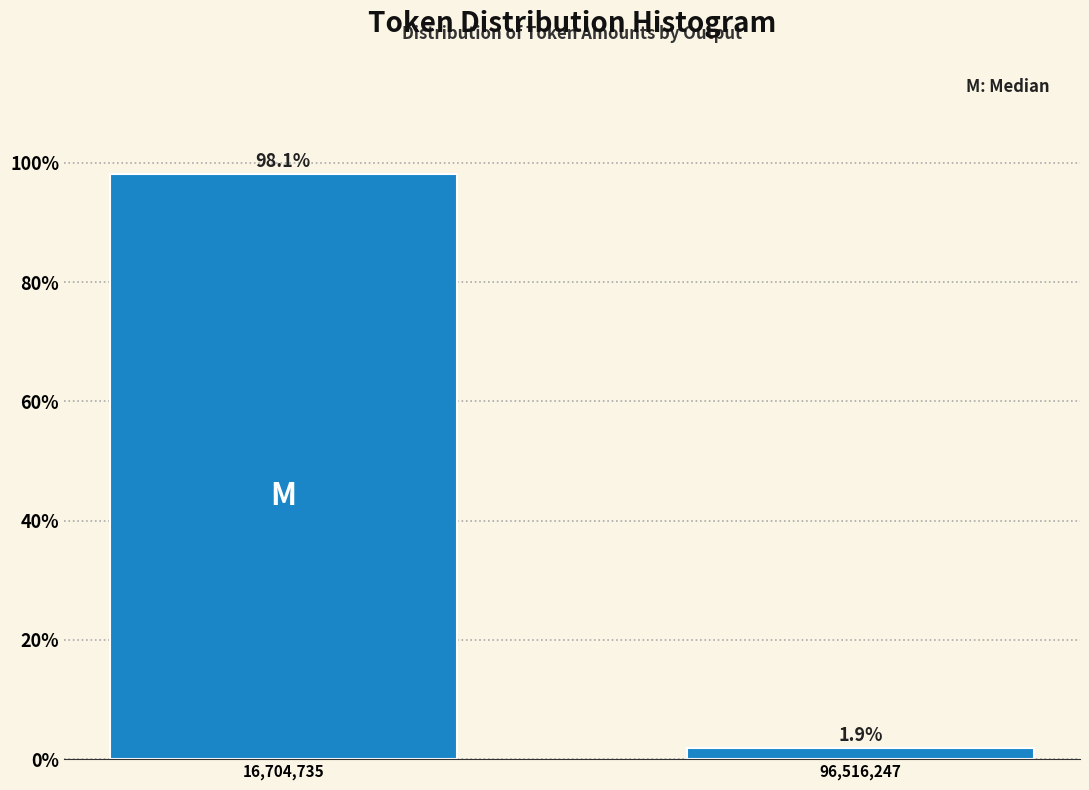

Reading right to left, transcribe all the data shown in this chart.

96,516,247=1.9	16,704,735=98.1